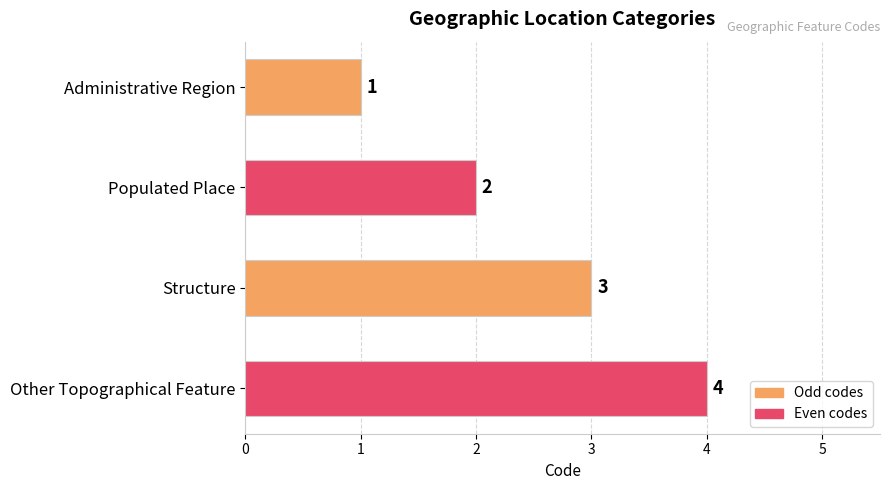

What is the difference between the maximum and minimum values?

3